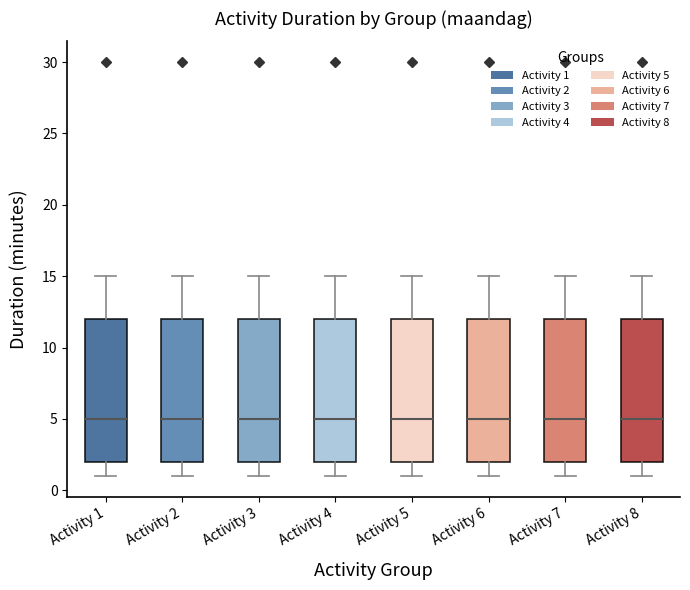

Reading left to right, read every box against the y-axis: the position of its median line, the range the box covers, and the ends of its whiskers. The values are not printed on the chart, so give them approximately, as read against the axis.

Activity 1: median 5, box 2 to 12, whiskers 1 to 15
Activity 2: median 5, box 2 to 12, whiskers 1 to 15
Activity 3: median 5, box 2 to 12, whiskers 1 to 15
Activity 4: median 5, box 2 to 12, whiskers 1 to 15
Activity 5: median 5, box 2 to 12, whiskers 1 to 15
Activity 6: median 5, box 2 to 12, whiskers 1 to 15
Activity 7: median 5, box 2 to 12, whiskers 1 to 15
Activity 8: median 5, box 2 to 12, whiskers 1 to 15